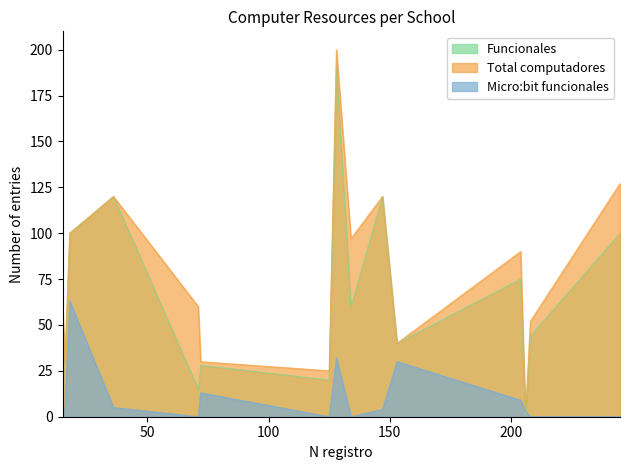

What is the difference between the Funcionales values at 153 and 206?

40